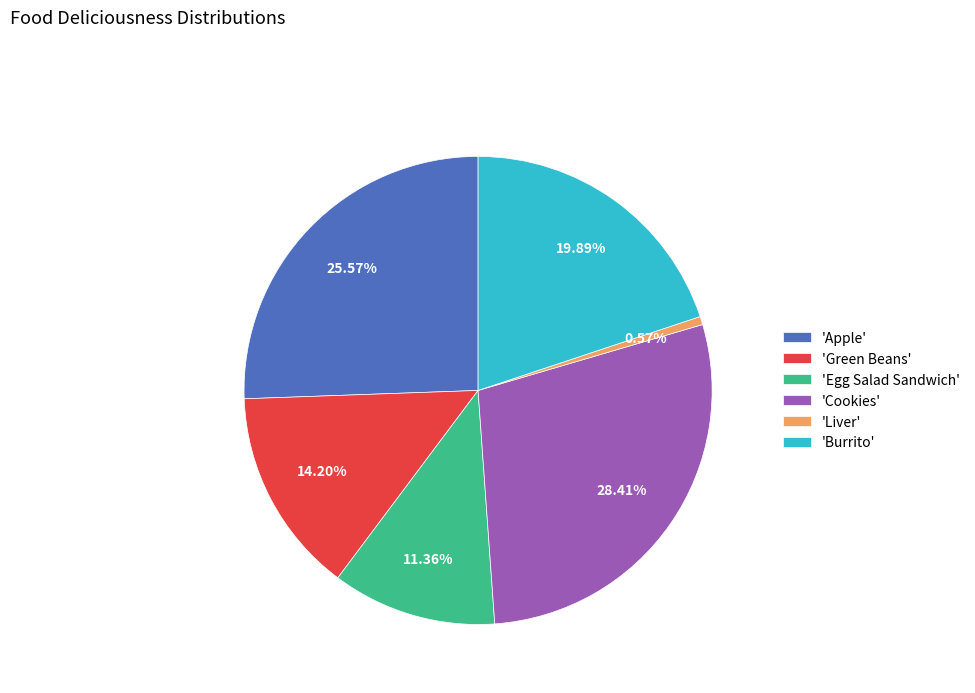

Is there a majority slice in this chart?

No